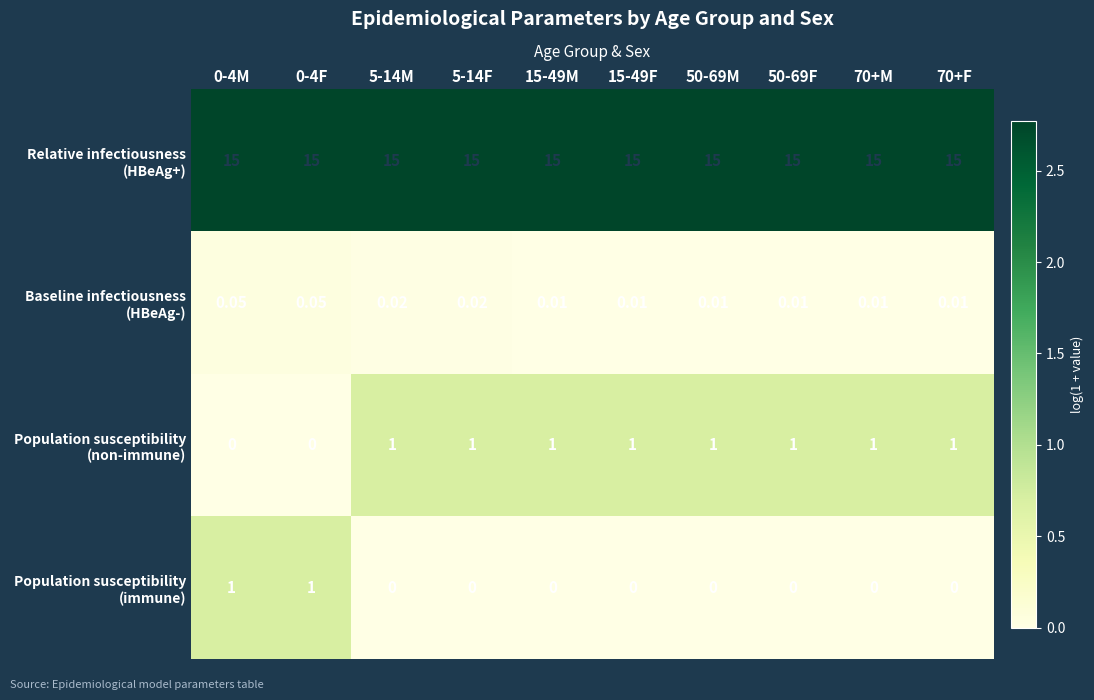

Count the number of data series in this chart.

4